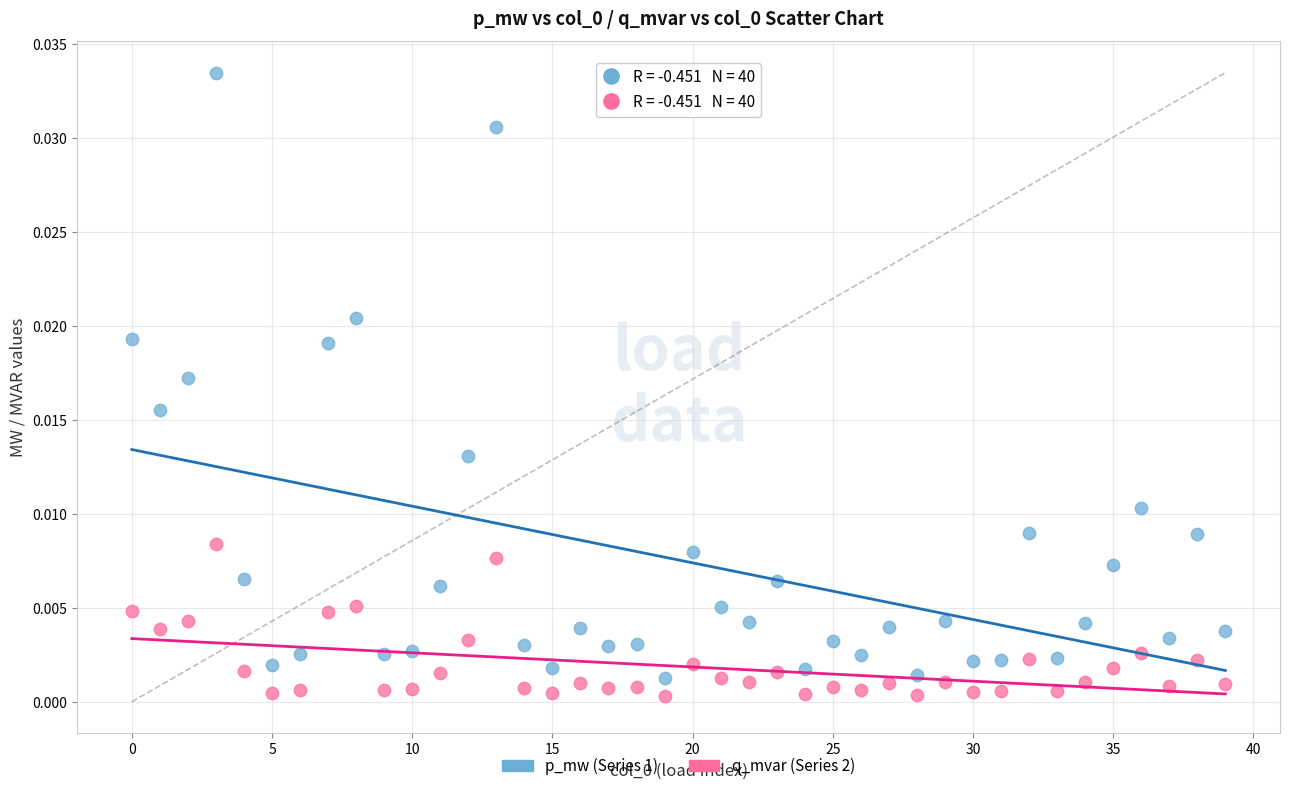

Which series reaches the minimum Y coordinate?

q_mvar (Series 2)